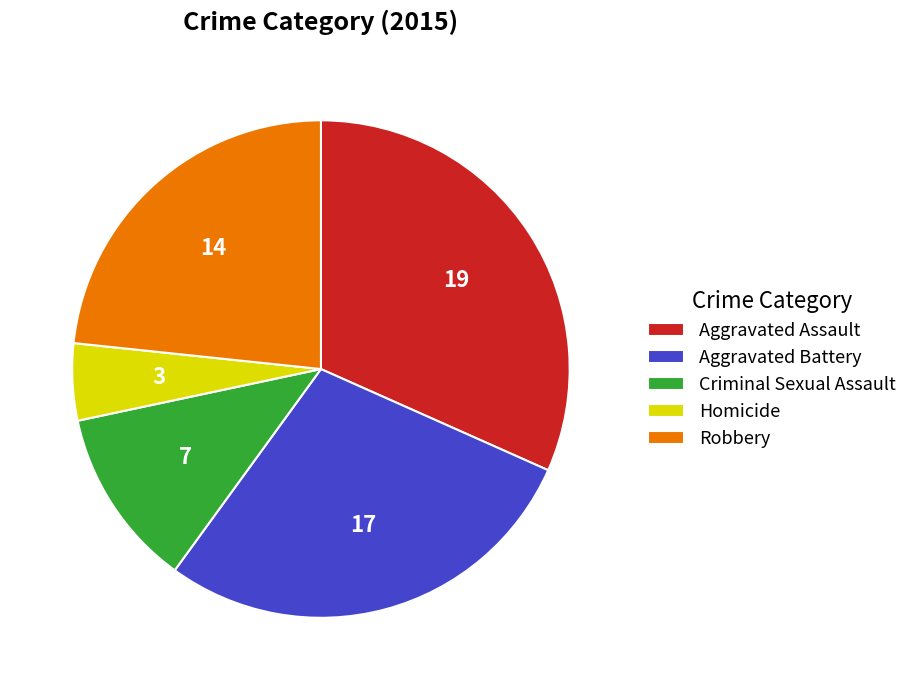

Which category has the smallest portion of the pie?

Homicide